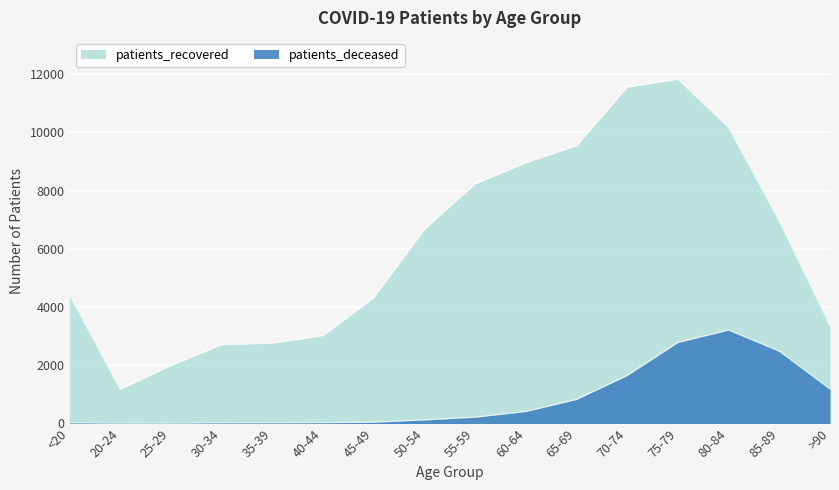

At which category is the sum across all series the highest?

75-79